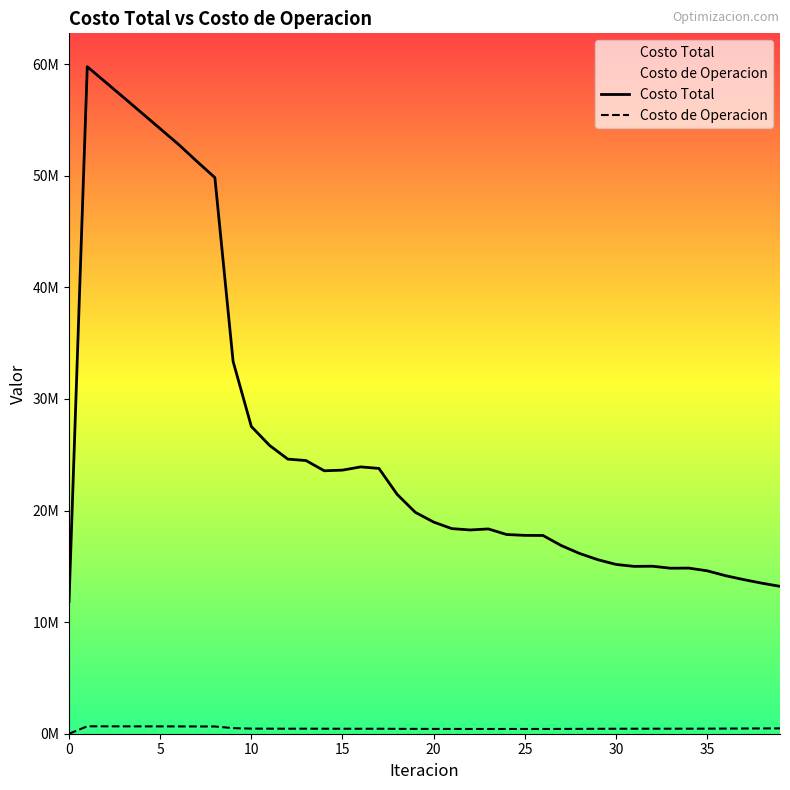

What is the value of the Costo de Operacion point at the 13th from the left?

448559.0